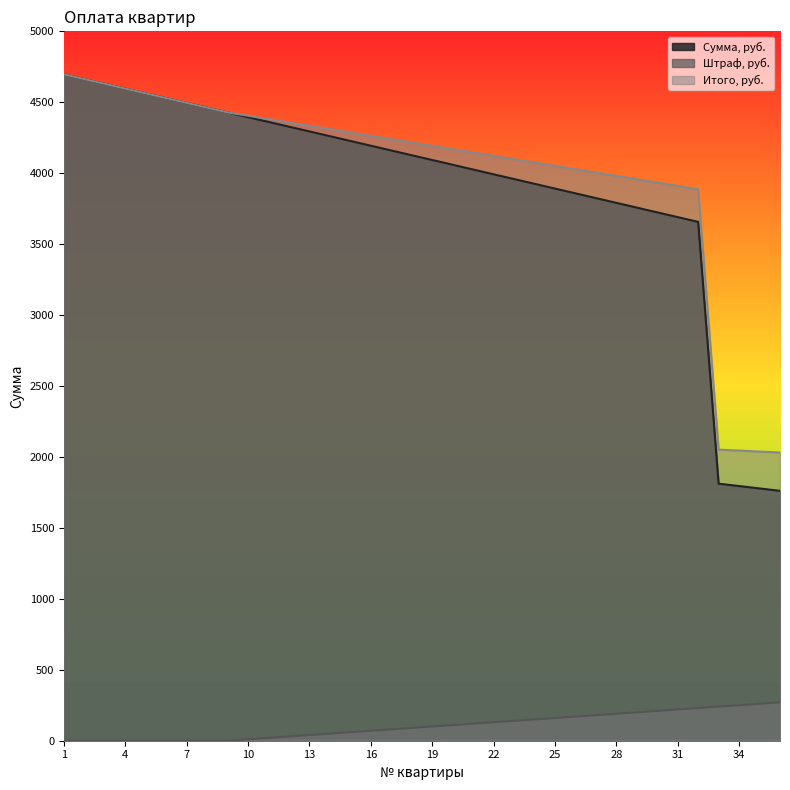

True or false: Штраф, руб. and Итого, руб. intersect in this chart.

False